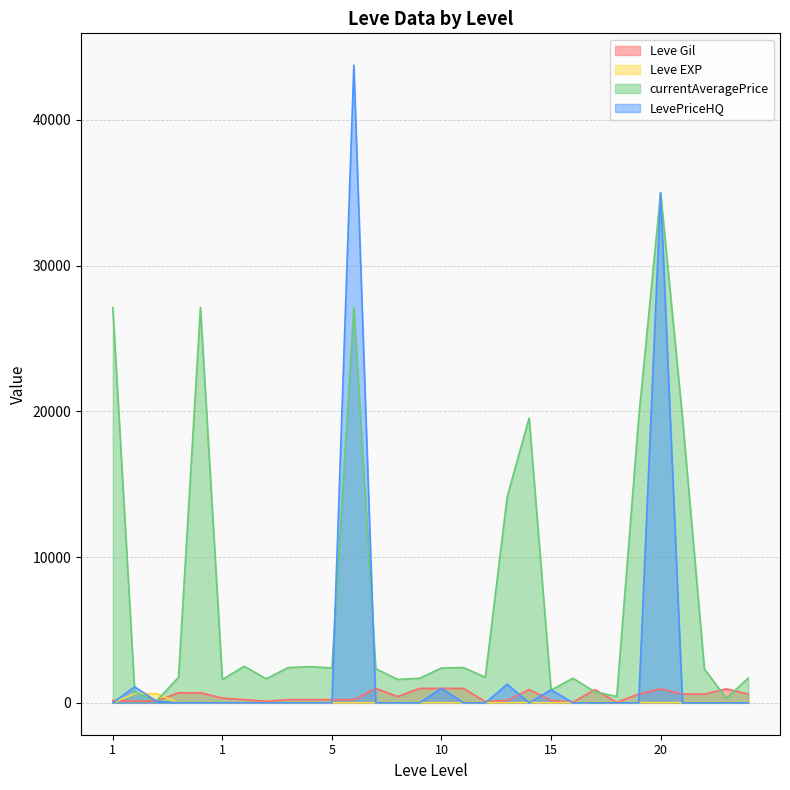

What is the average value of the Leve Gil series?

478